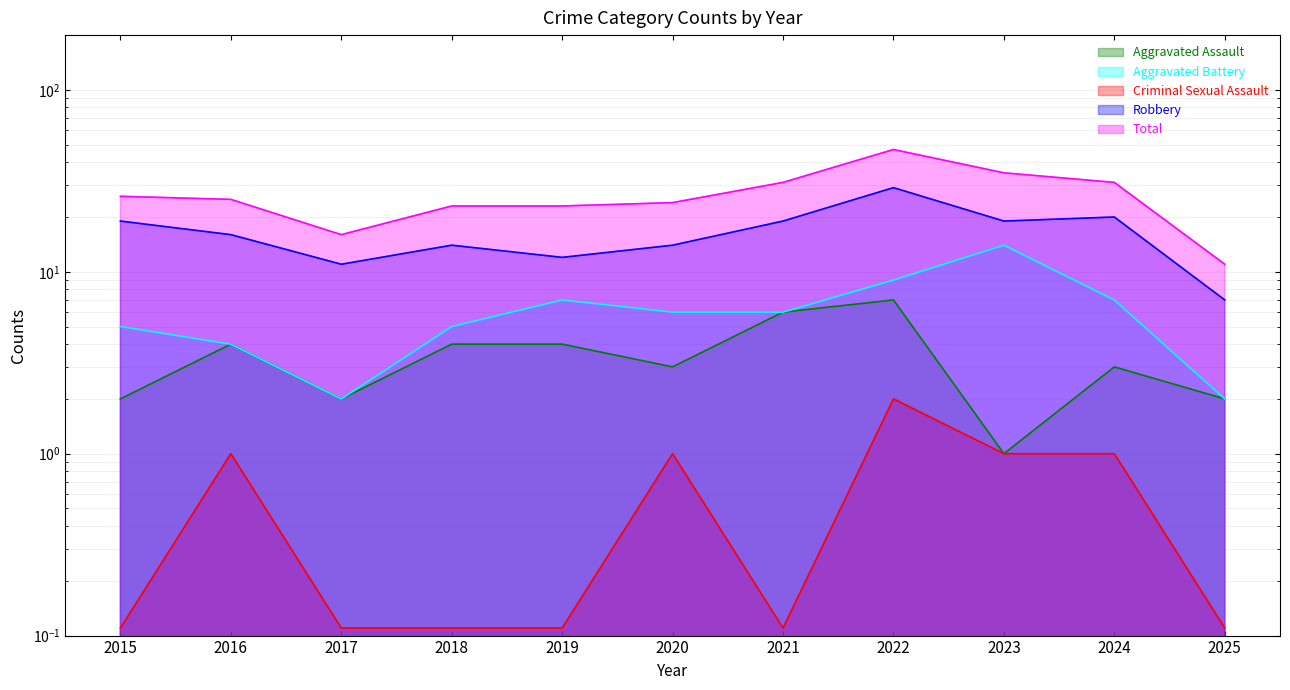

What is the value of the Robbery point at the 1st from the left?

19.0